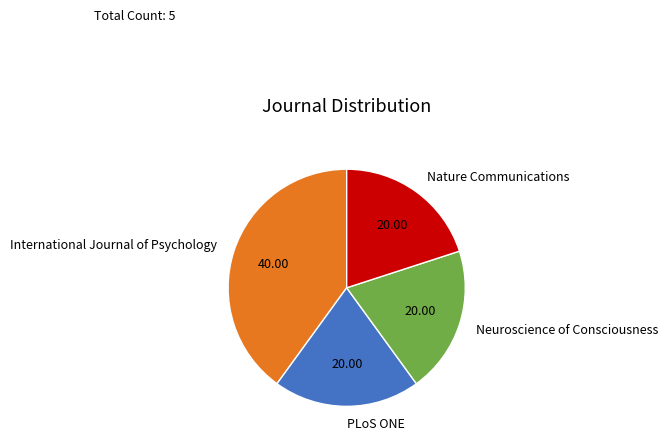

True or false: International Journal of Psychology accounts for 40% of the total.

True